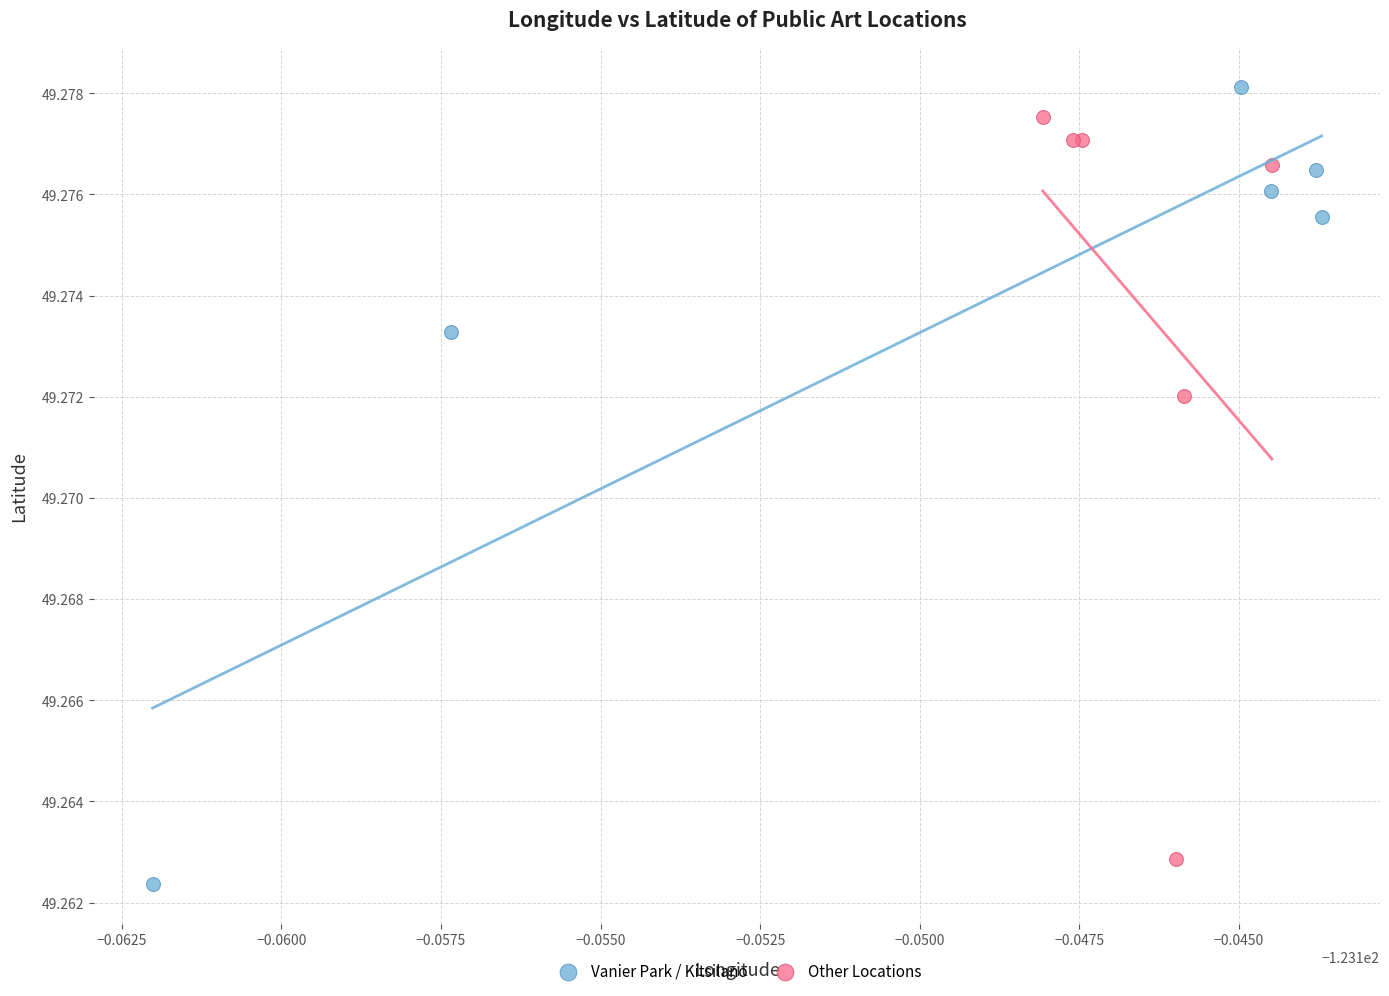

What are all the series names shown in the legend?

Vanier Park / Kitsilano, Other Locations